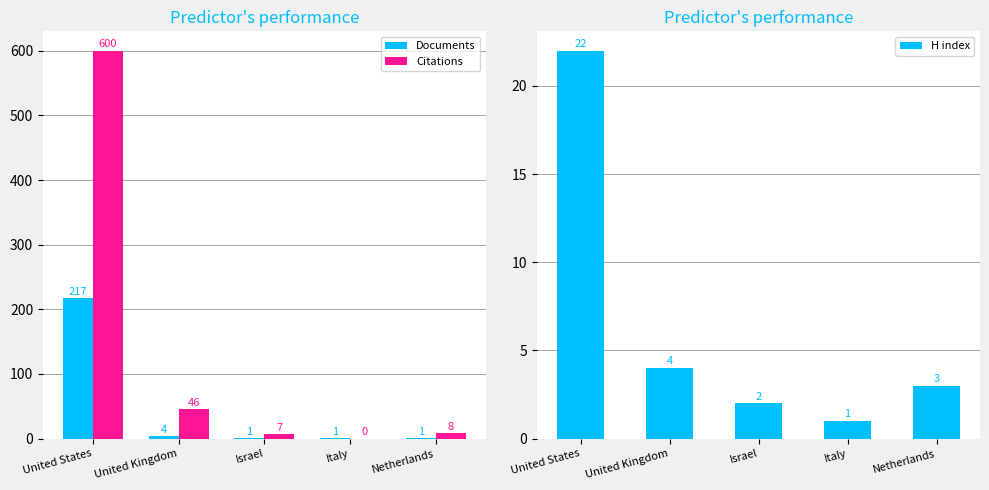

Reading left to right, what are all the values shown in this chart?

Documents: United States=217	United Kingdom=4	Israel=1	Italy=1	Netherlands=1
Citations: United States=600	United Kingdom=46	Israel=7	Italy=0	Netherlands=8
H index: United States=22	United Kingdom=4	Israel=2	Italy=1	Netherlands=3